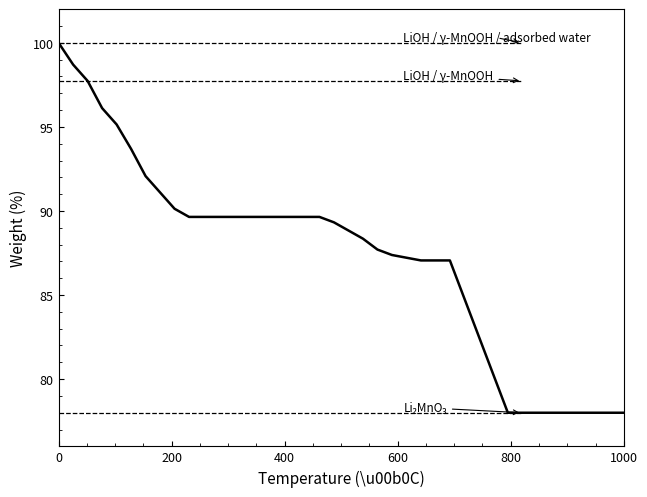

What is the sum of all values?

3490.8